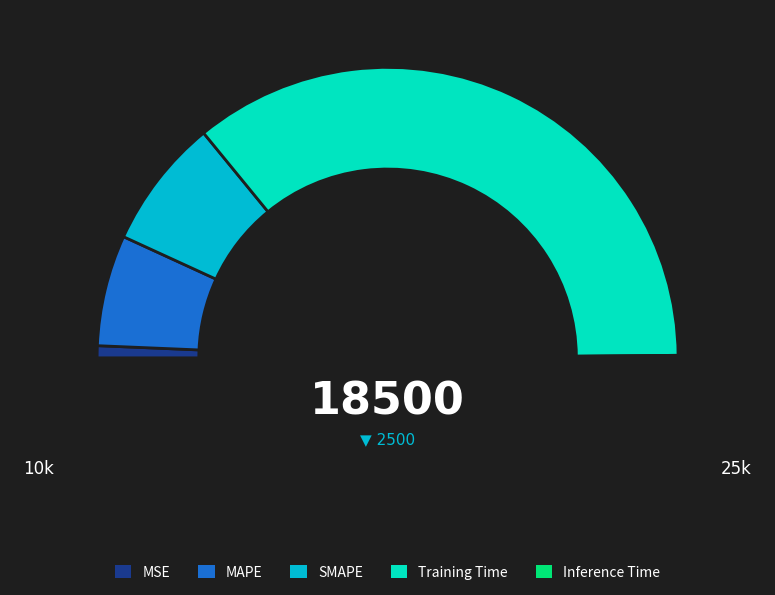

To the nearest percent, what is the difference between the SMAPE and Inference Time slice percentages?

14%